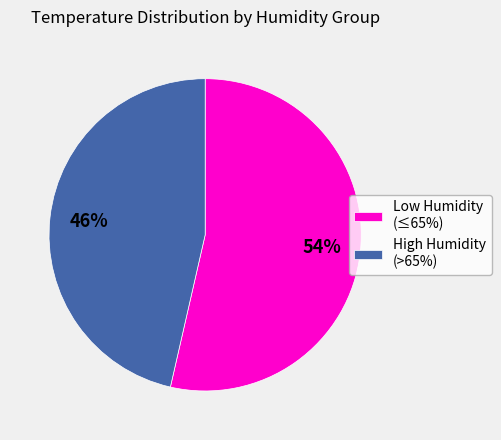

Does High Humidity (>65%) represent more than half of the total?

No